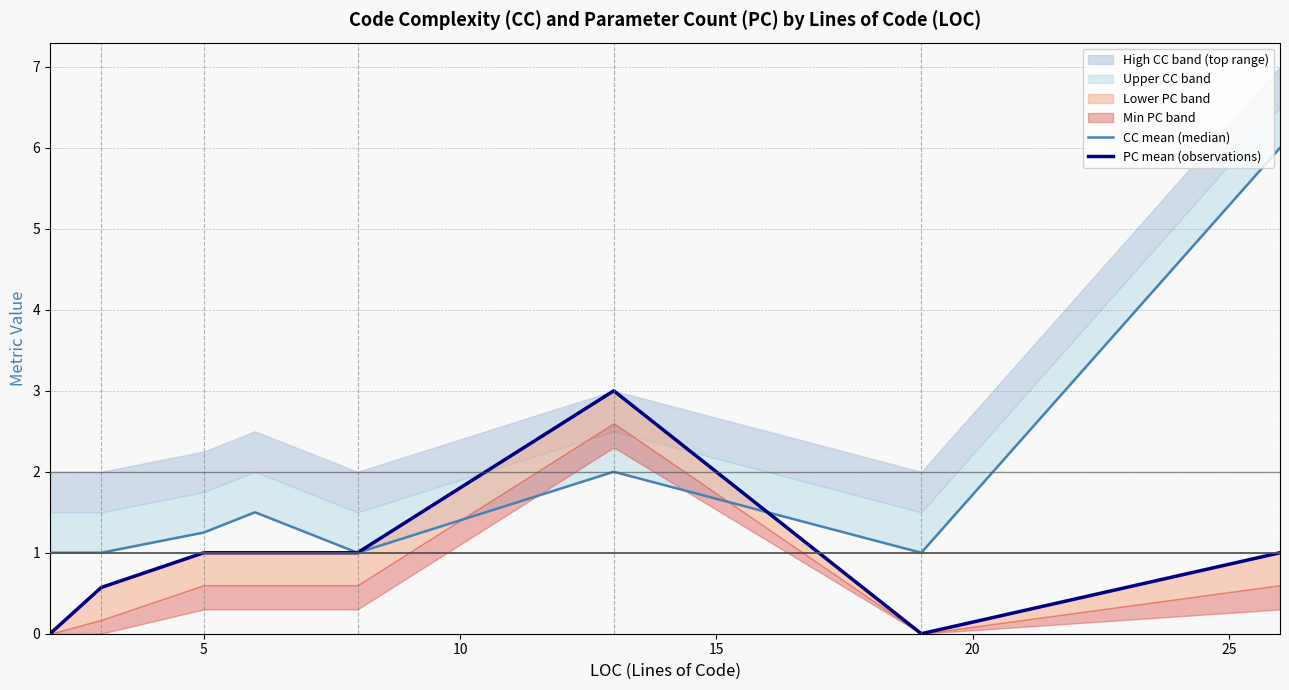

Is it true that PC mean (observations) equals 4.1 at 25?

False